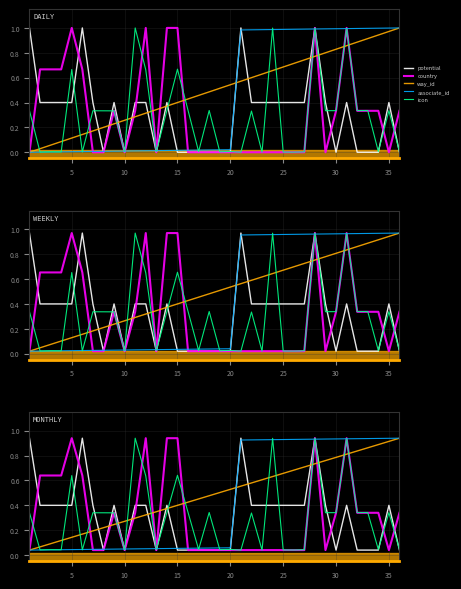

What is the average value of the potential series?

0.3